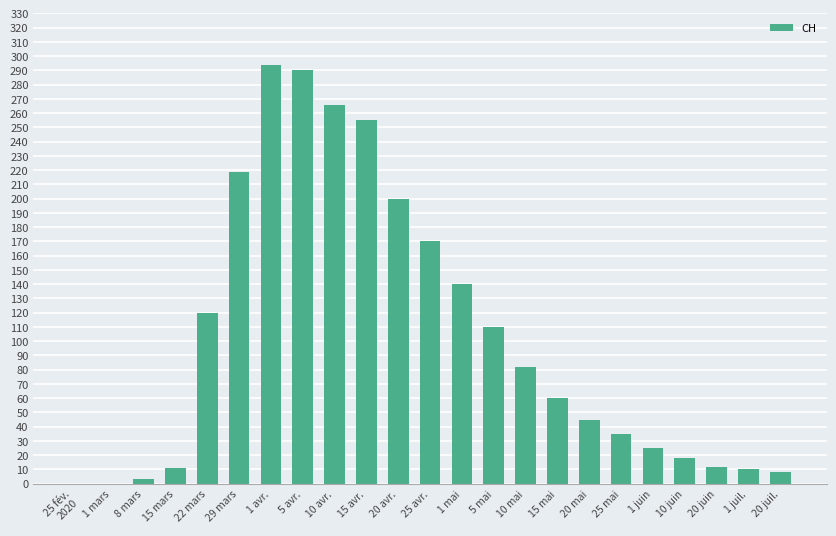

What is the maximum value shown in the chart?

294